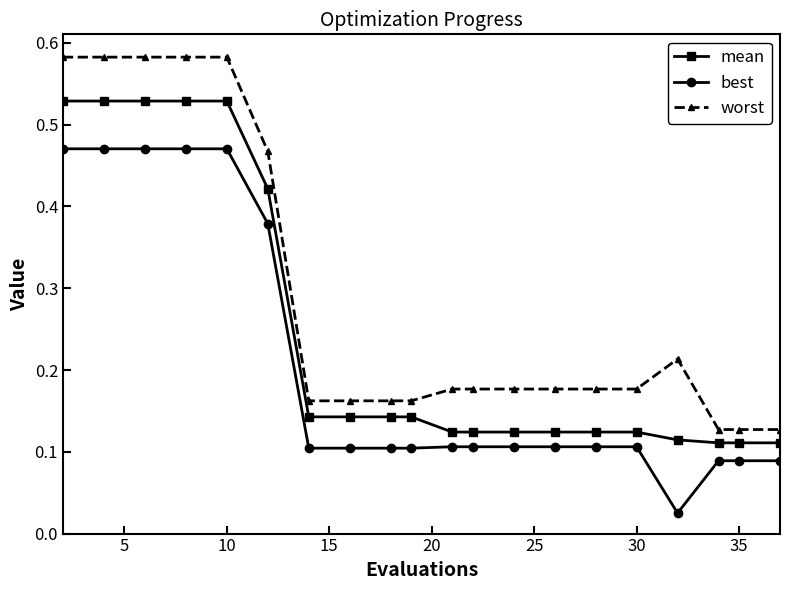

True or false: best and mean cross at least once.

False